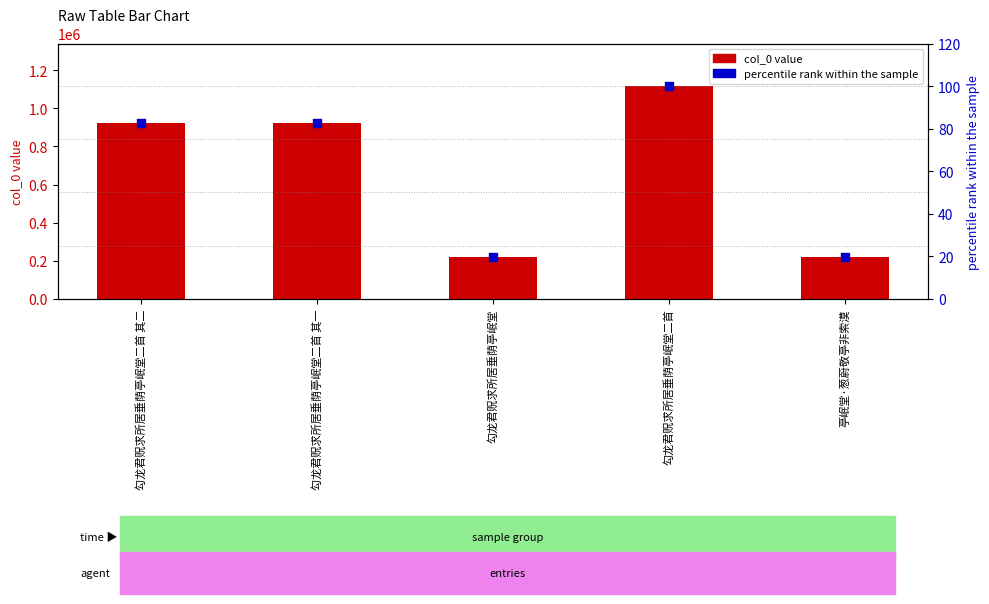

Which series reaches the minimum Y coordinate?

percentile rank